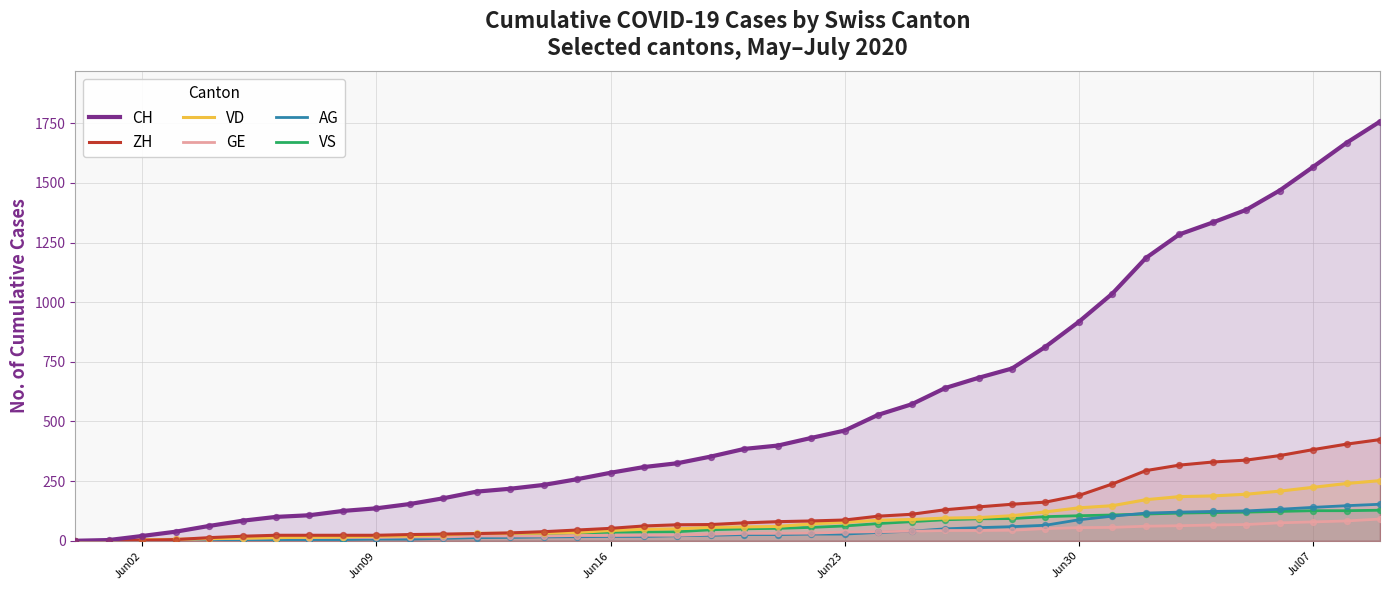

Which series has the largest total across all categories?

CH